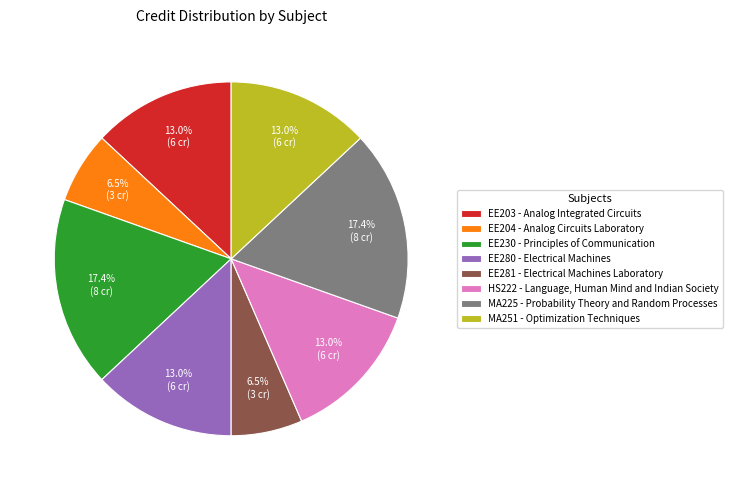

Does MA251 - Optimization Techniques represent more than half of the total?

No